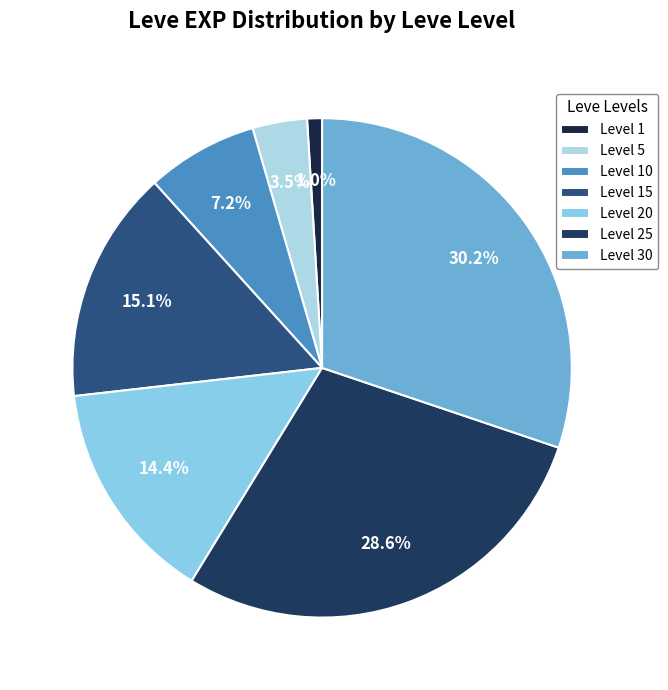

Which category has the biggest portion of the pie?

Level 30